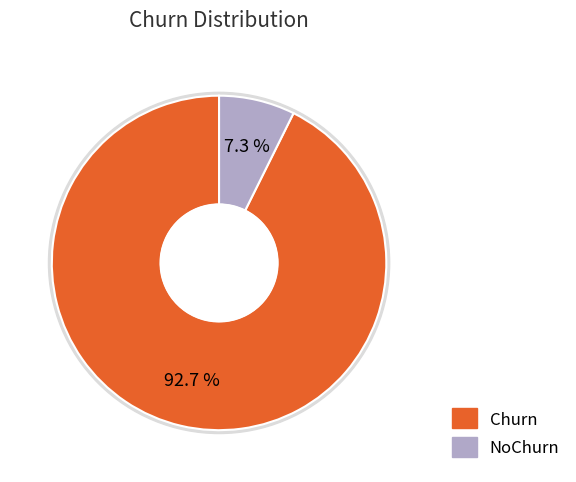

How much of the chart is everything except Churn?

7.3%